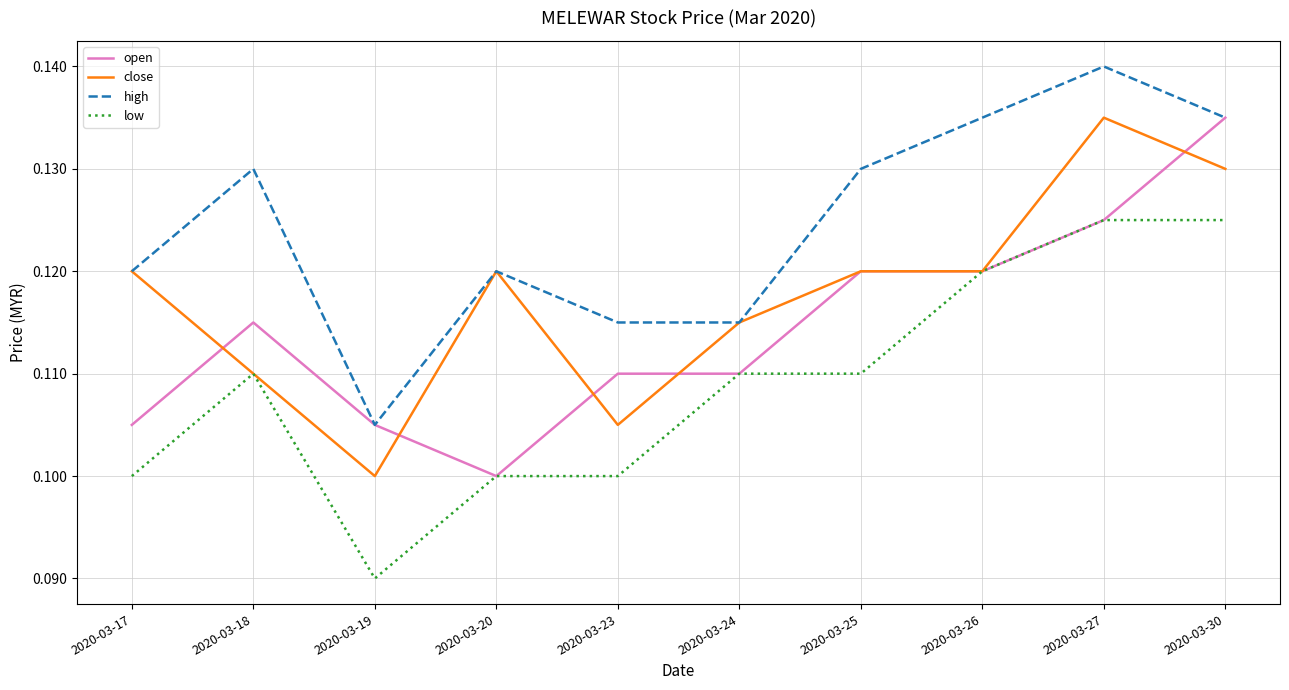

Which label corresponds to the smallest value in the chart?

2020-03-19